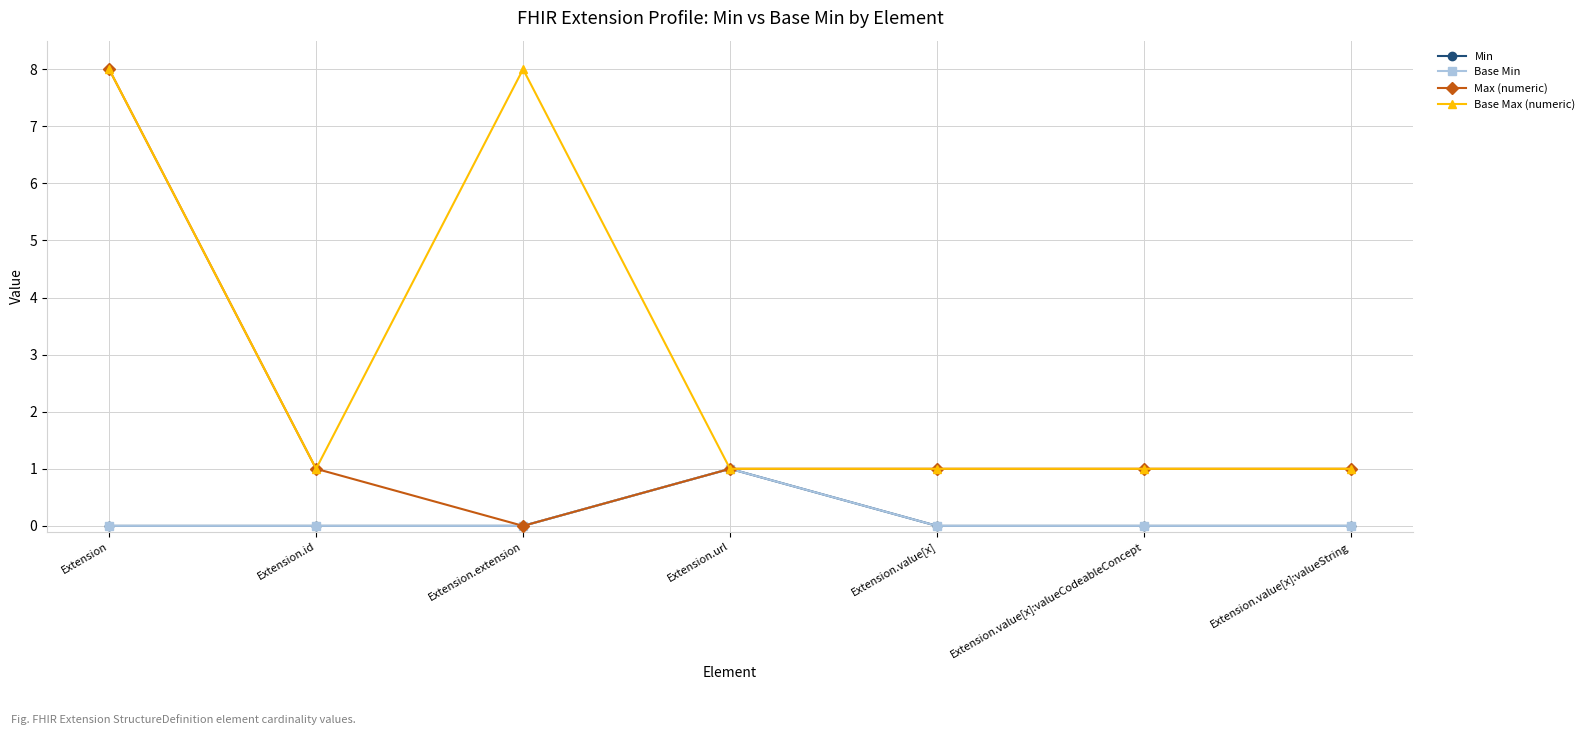

Which series has the largest range (max minus min)?

Max (numeric)